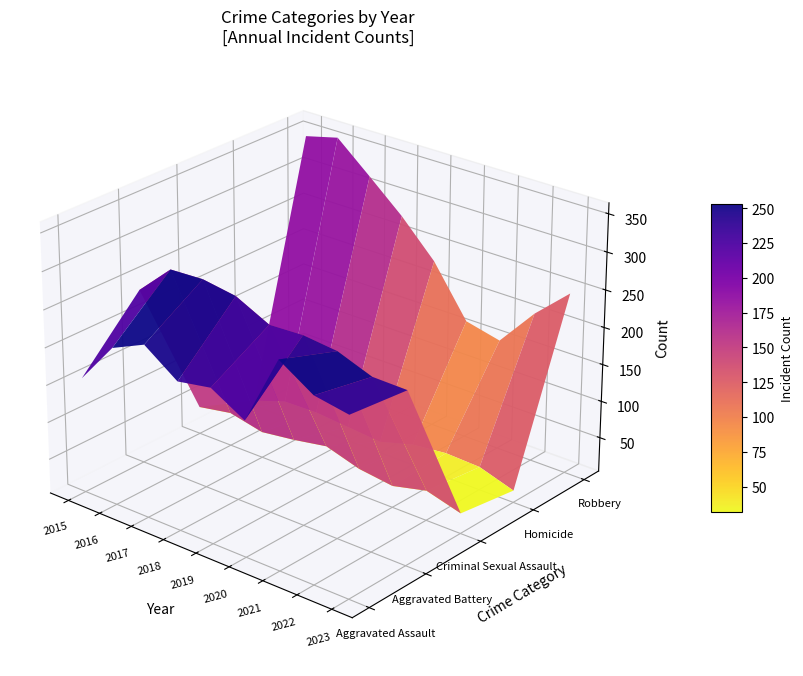

Which series has the widest spread of values?

Robbery